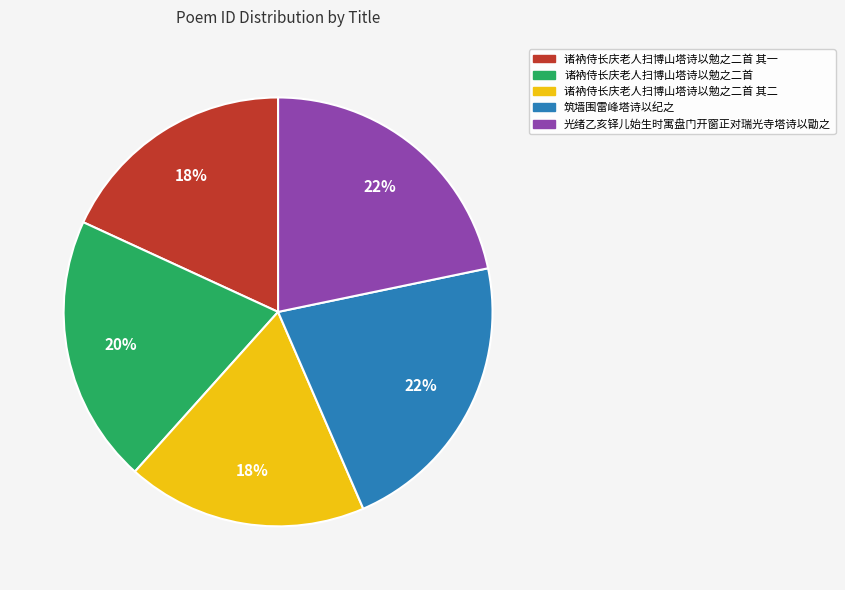

Count the number of slices in the pie.

5